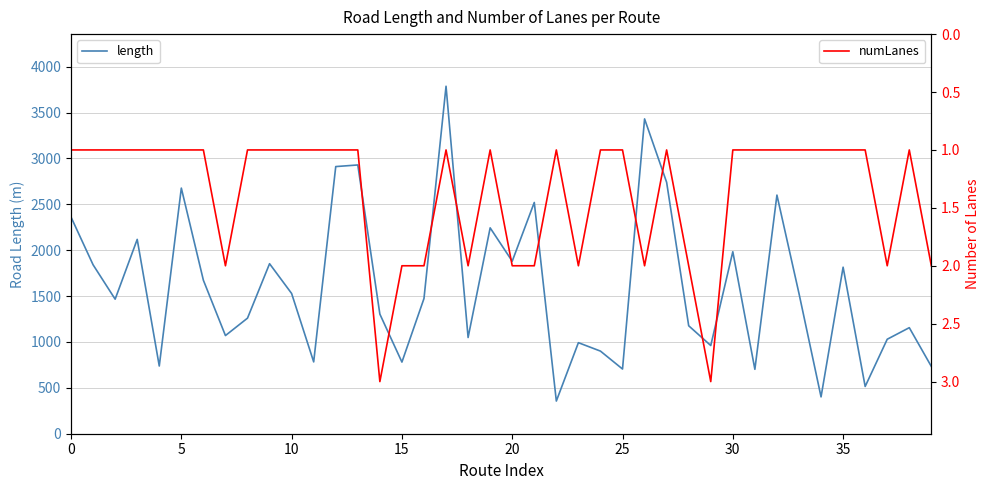

Which series has the widest spread of values?

length